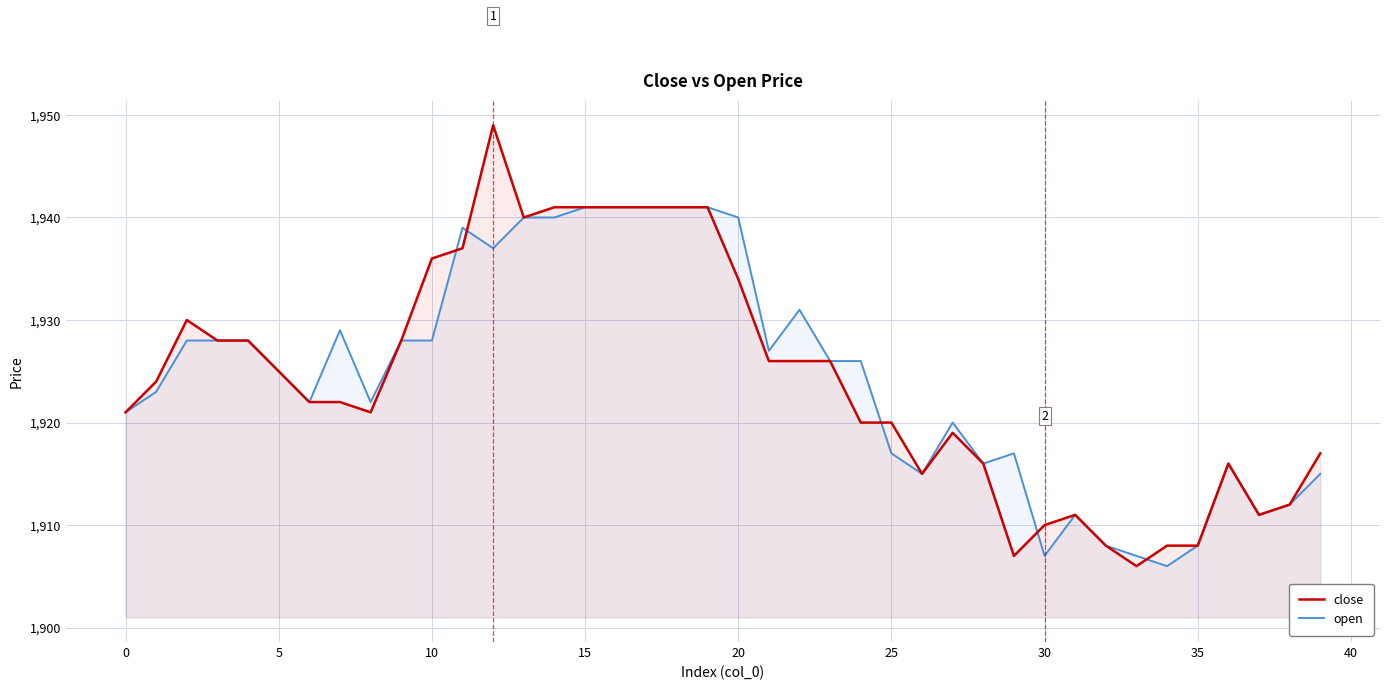

What is the total value across all series at 30?

3817